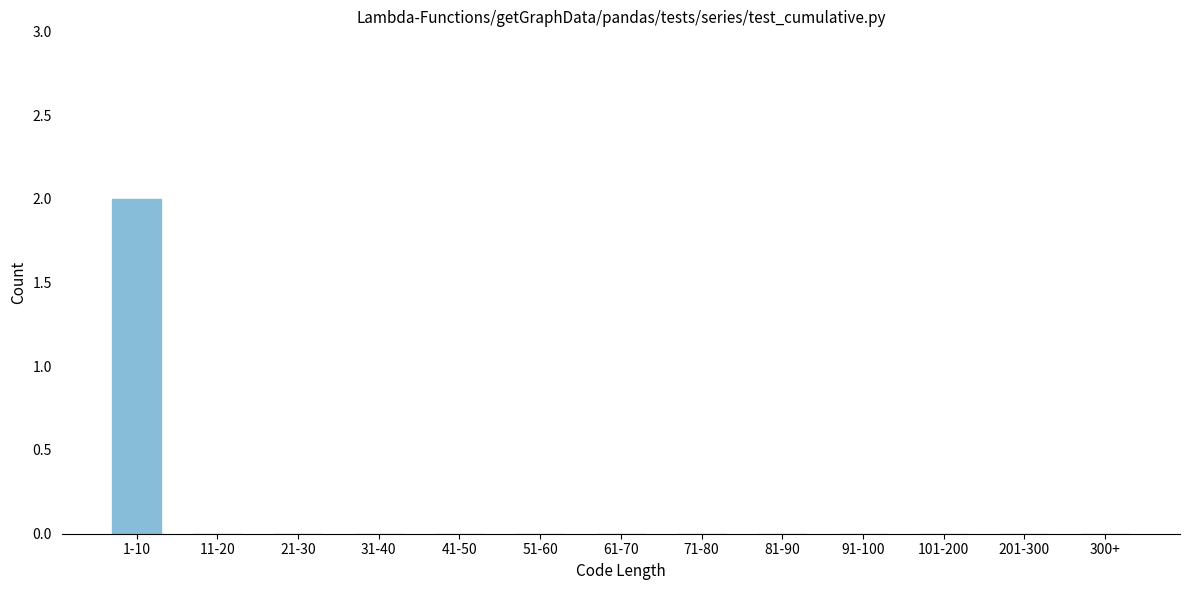

Reading right to left, transcribe all the data shown in this chart.

300+=0	201-300=0	101-200=0	91-100=0	81-90=0	71-80=0	61-70=0	51-60=0	41-50=0	31-40=0	21-30=0	11-20=0	1-10=2